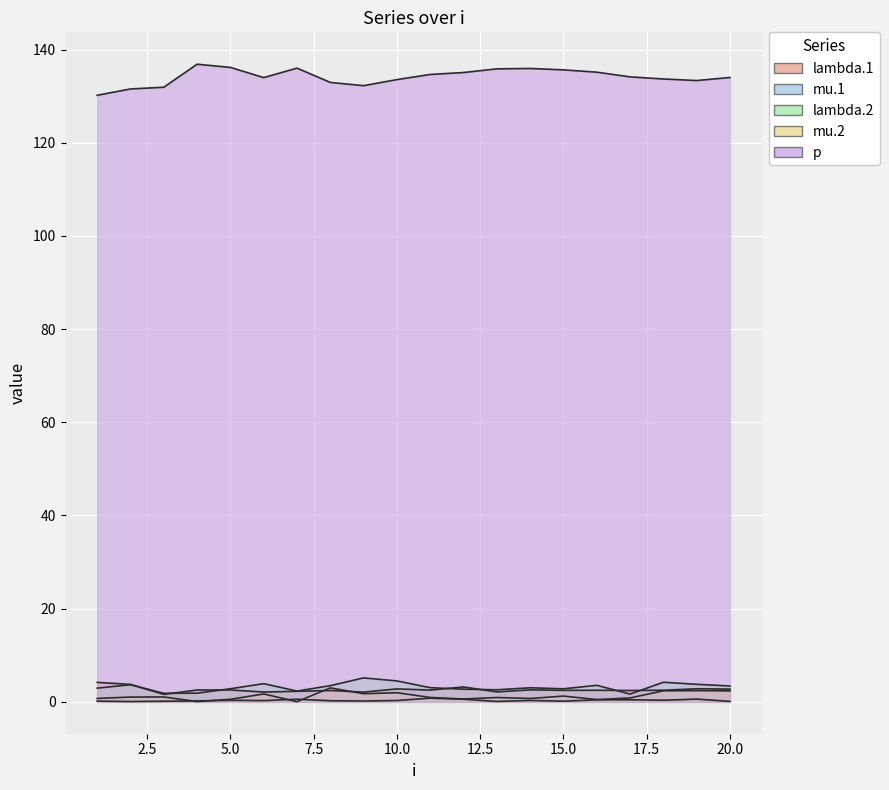

What are all the series names shown in the legend?

lambda.1, mu.1, lambda.2, mu.2, p